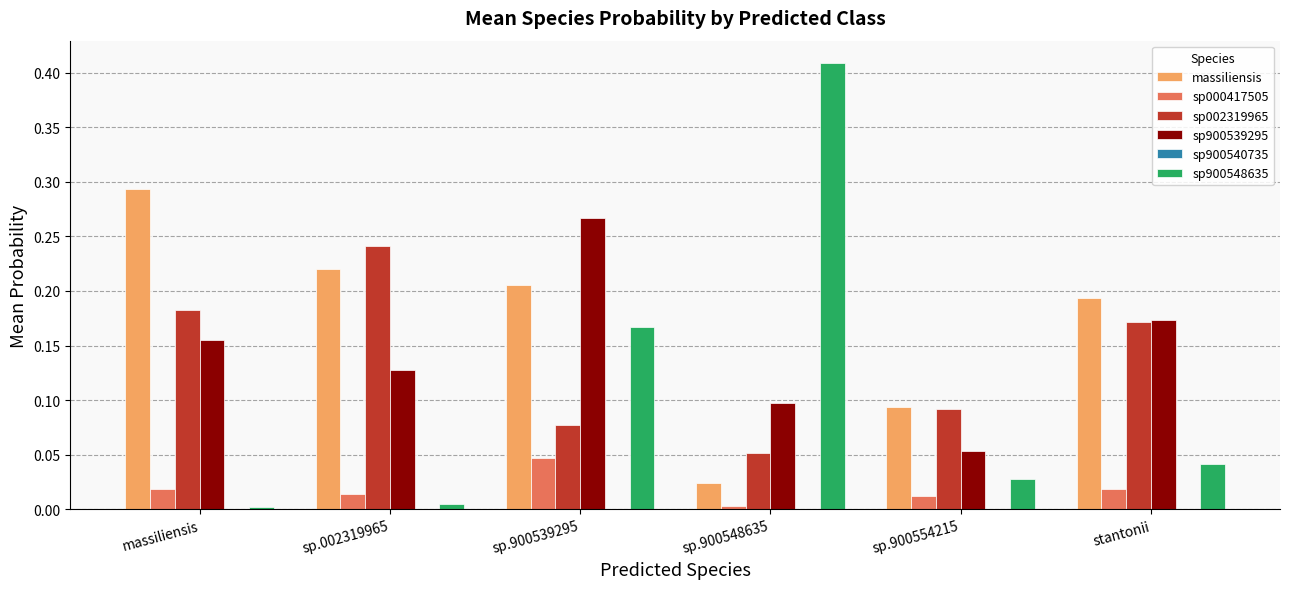

Which series changed the most between massiliensis and sp.900554215?

massiliensis